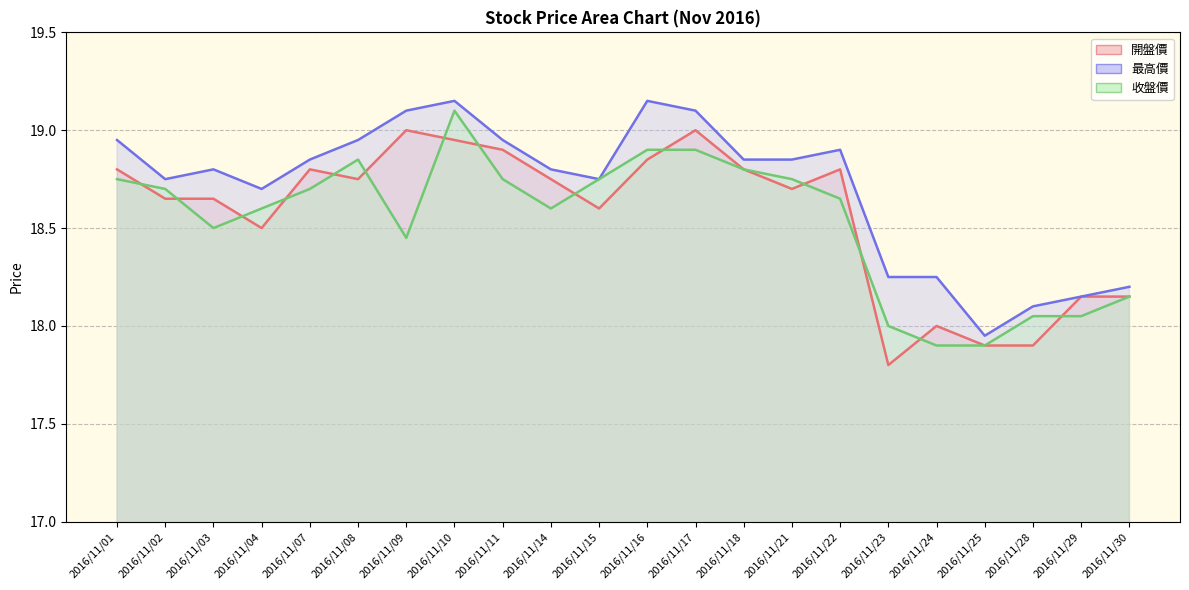

Is the value of 收盤價 at 2016/11/02 greater than the value of 最高價 at 2016/11/03?

No